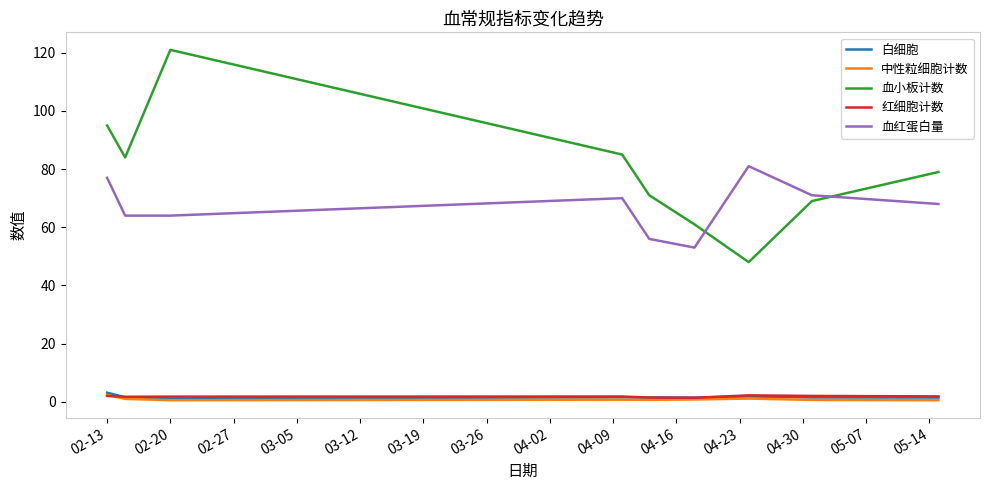

True or false: 中性粒细胞计数 and 血小板计数 cross at least once.

False